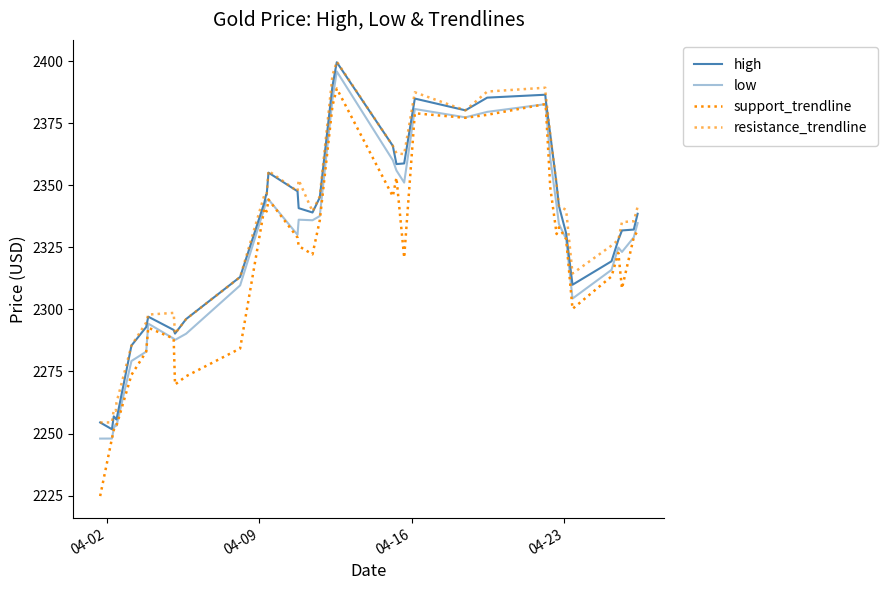

Does the chart have visible grid lines?

No